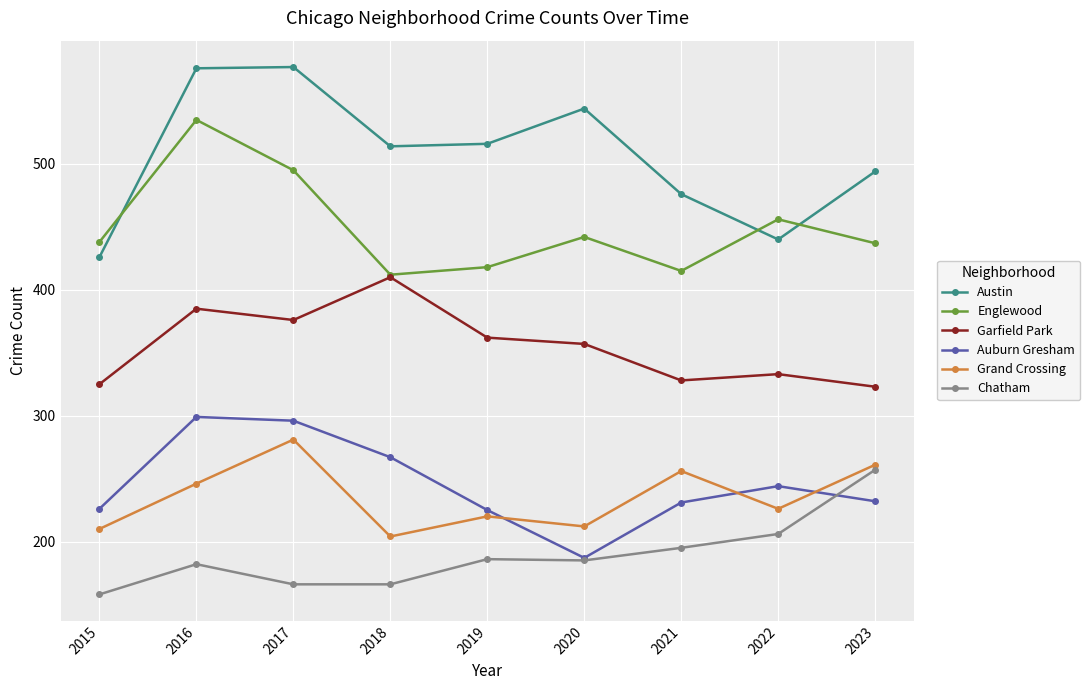

Where does the Chatham series first go above 185?

2019